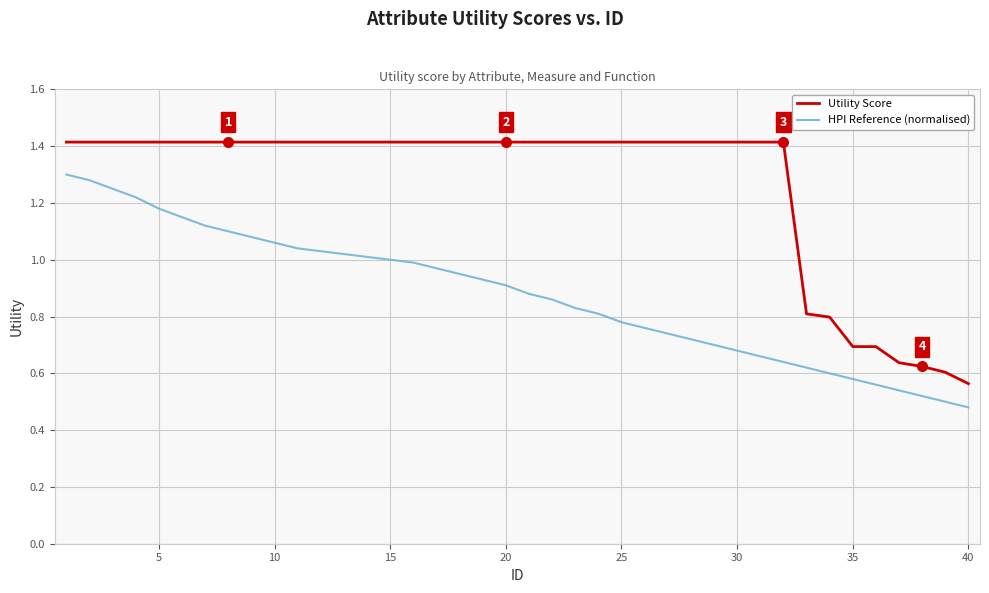

True or false: HPI Reference (normalised) and Utility Score cross at least once.

False